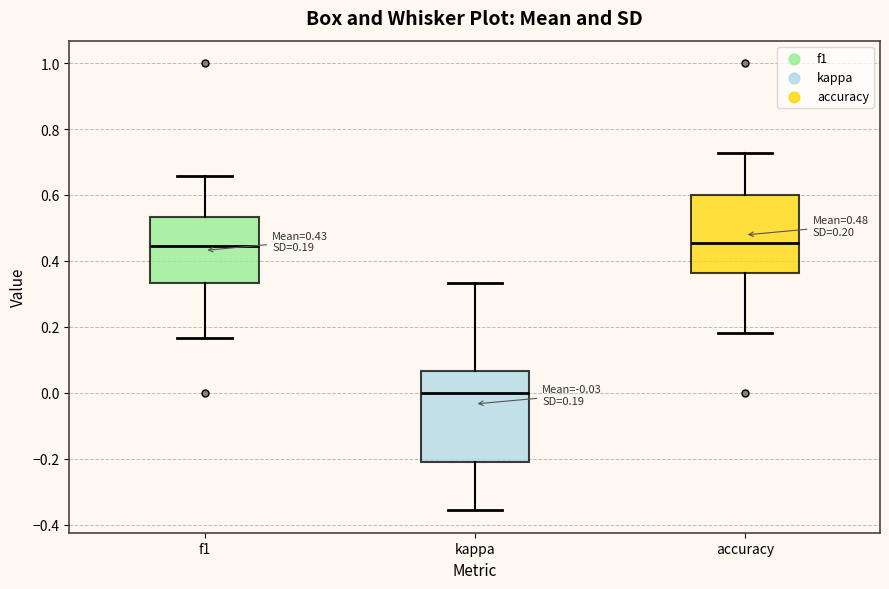

Comparing the boxes themselves (not the whiskers), which one is the tallest?

kappa